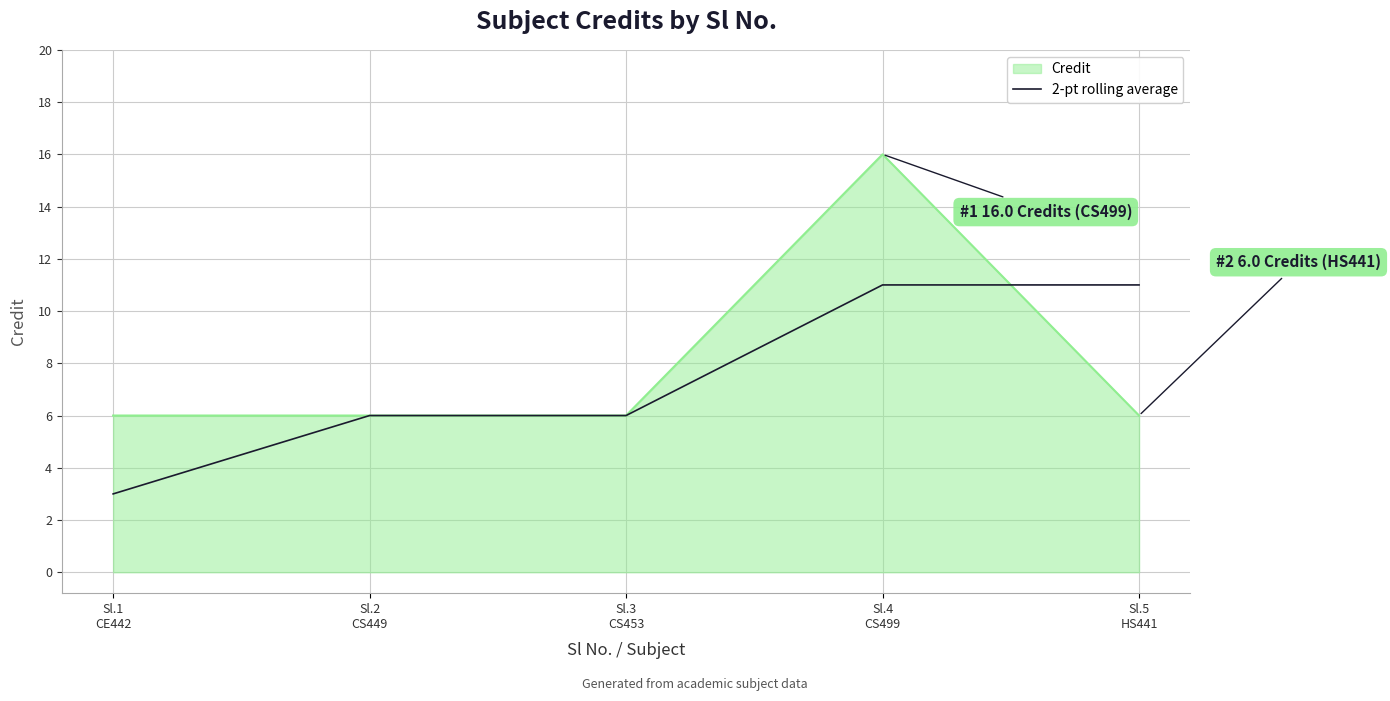

Rank the series by their maximum value, from lowest to highest.

2-pt rolling average, Credit